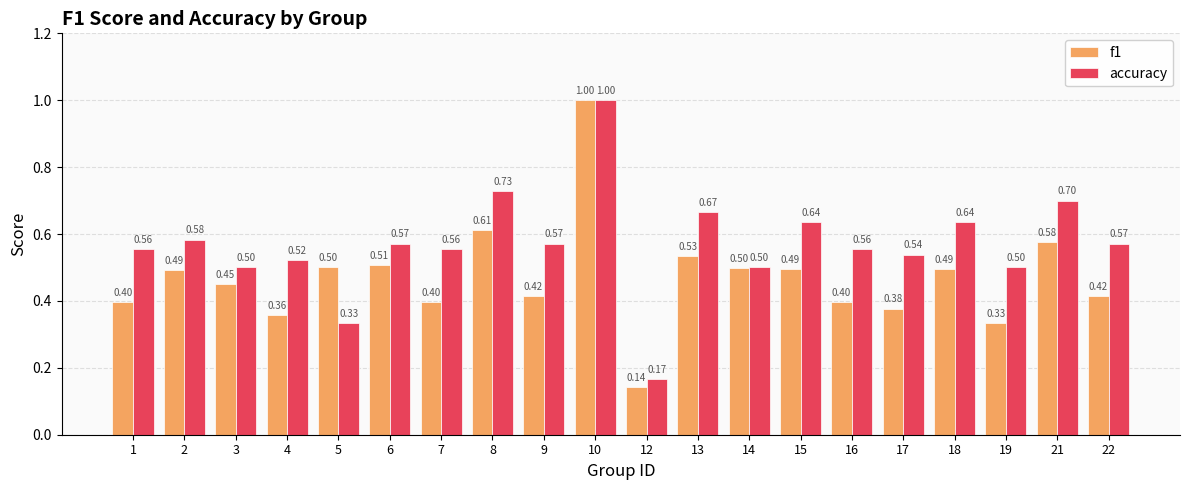

What is the difference between the maximum and minimum values in the f1 series?

0.9